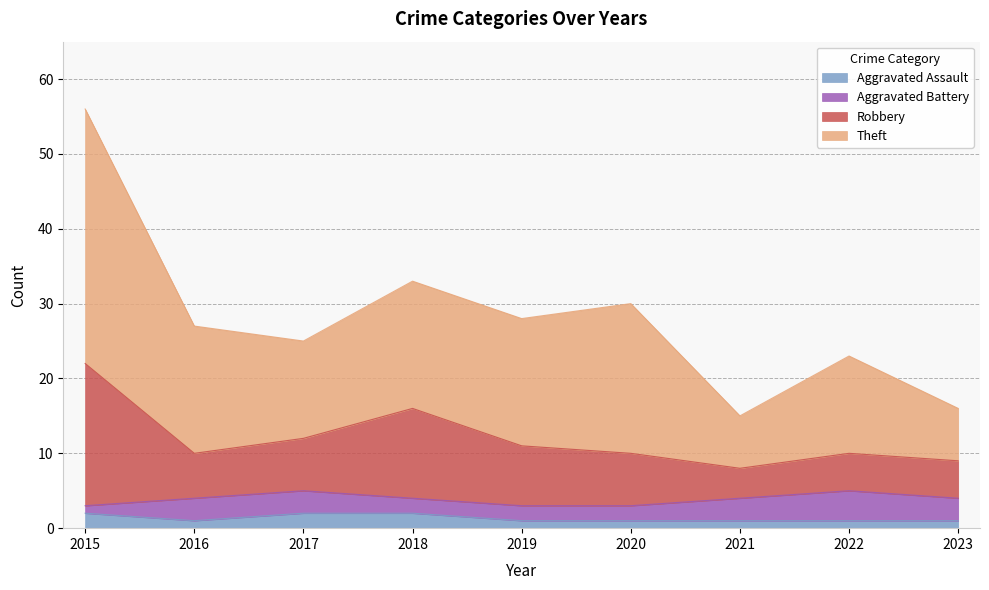

True or false: Aggravated Assault has a value of 1 at 2022.

True